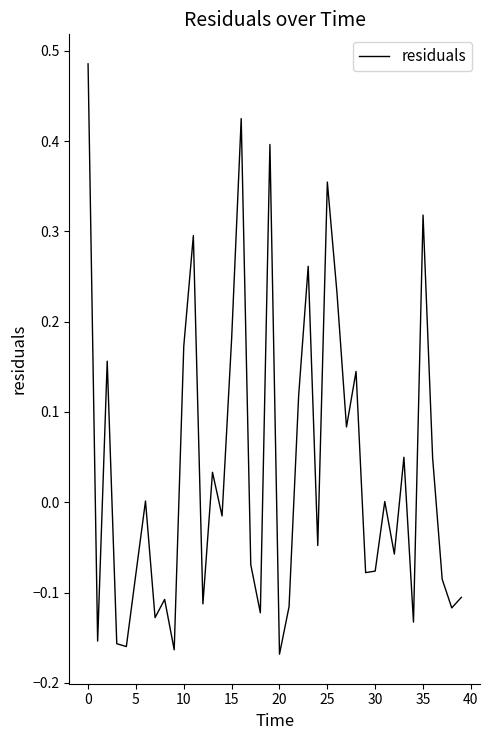

What is the difference between the maximum and minimum values?

0.7